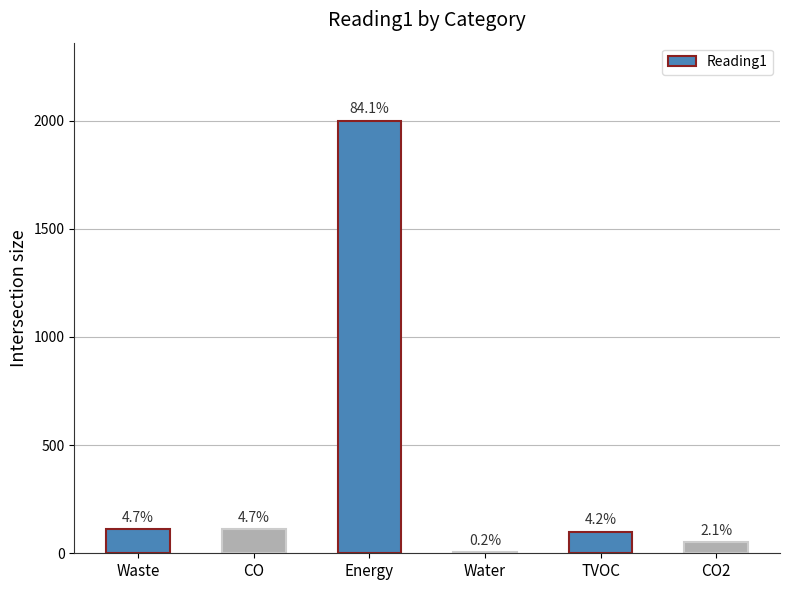

Are the bars horizontal?

No